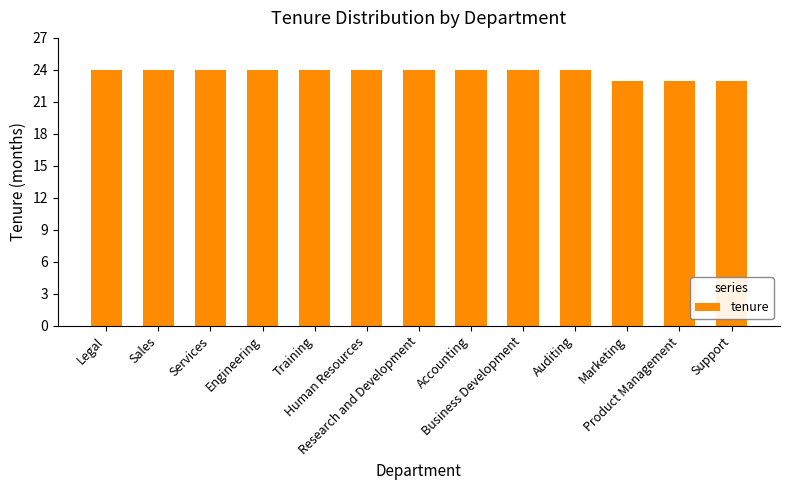

How many distinct data groups are displayed?

1